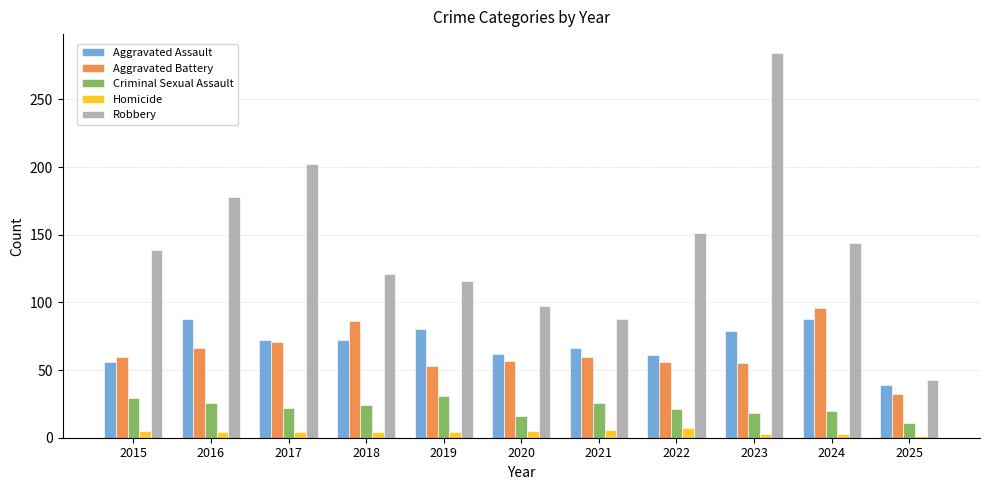

What is the lowest value of the Aggravated Battery series?

32